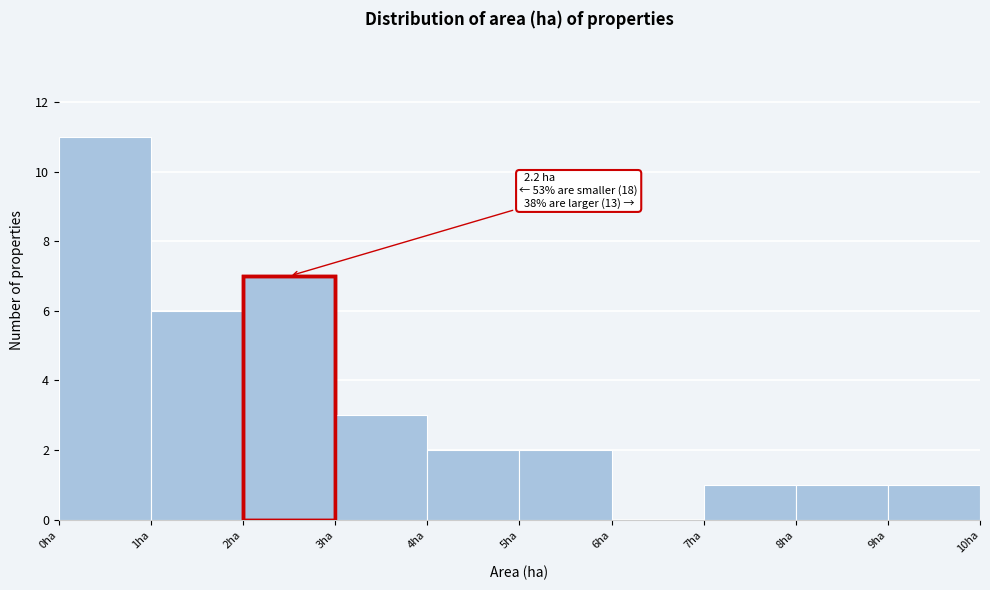

Which range on the x-axis has the tallest bar?

0 to 1